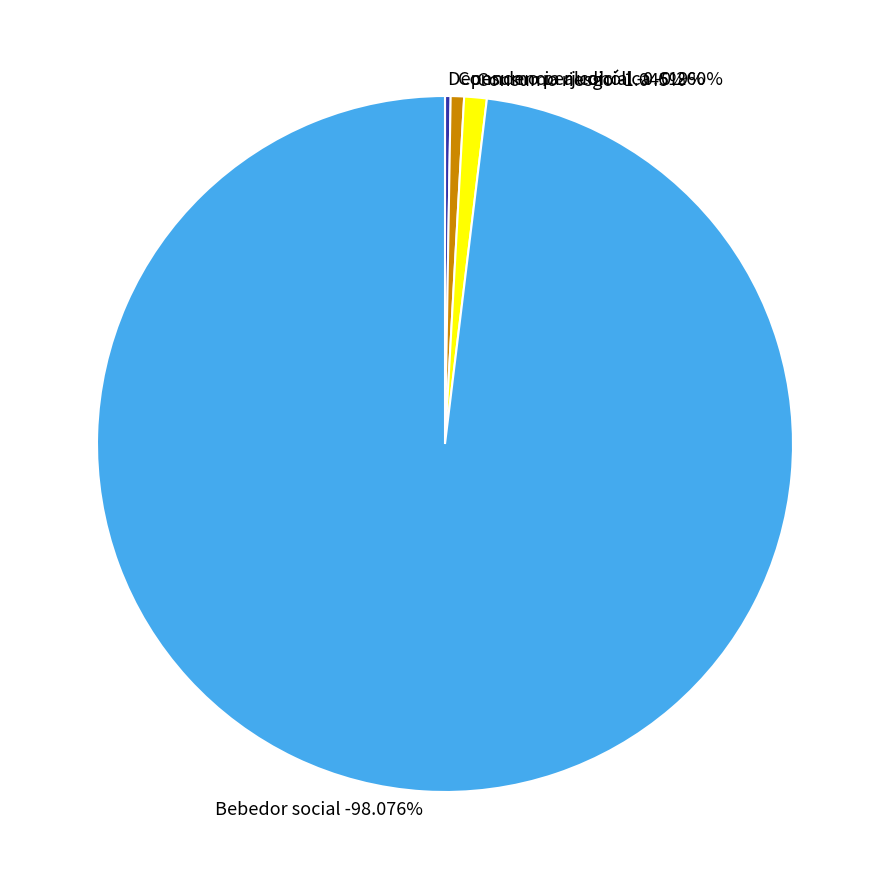

Which category accounts for the majority?

Bebedor social